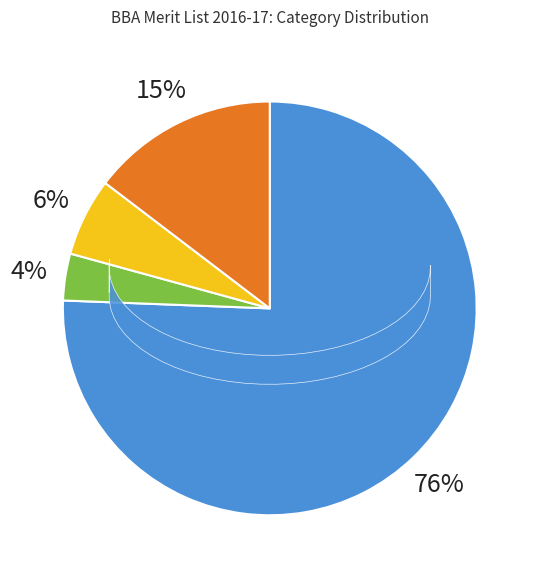

To the nearest percent, what is the average slice percentage?

25%